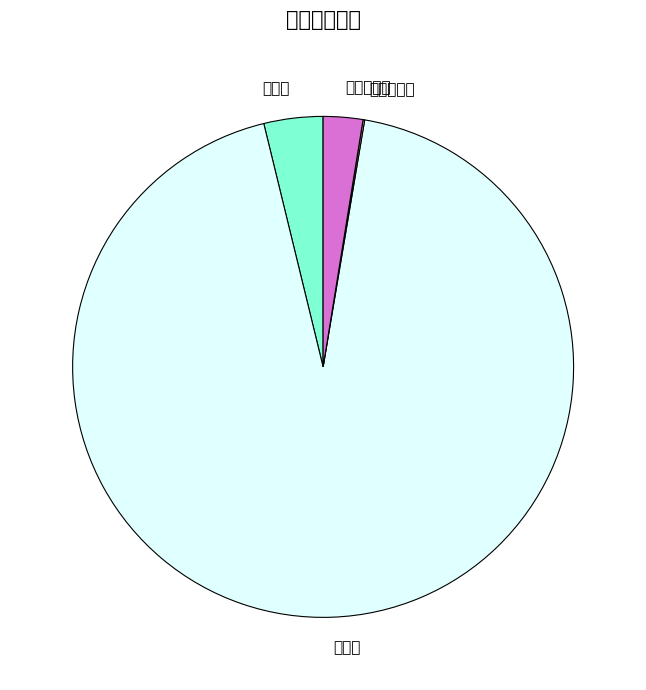

To the nearest percent, what is the combined percentage of 月利用小时 and 月累计?

4%